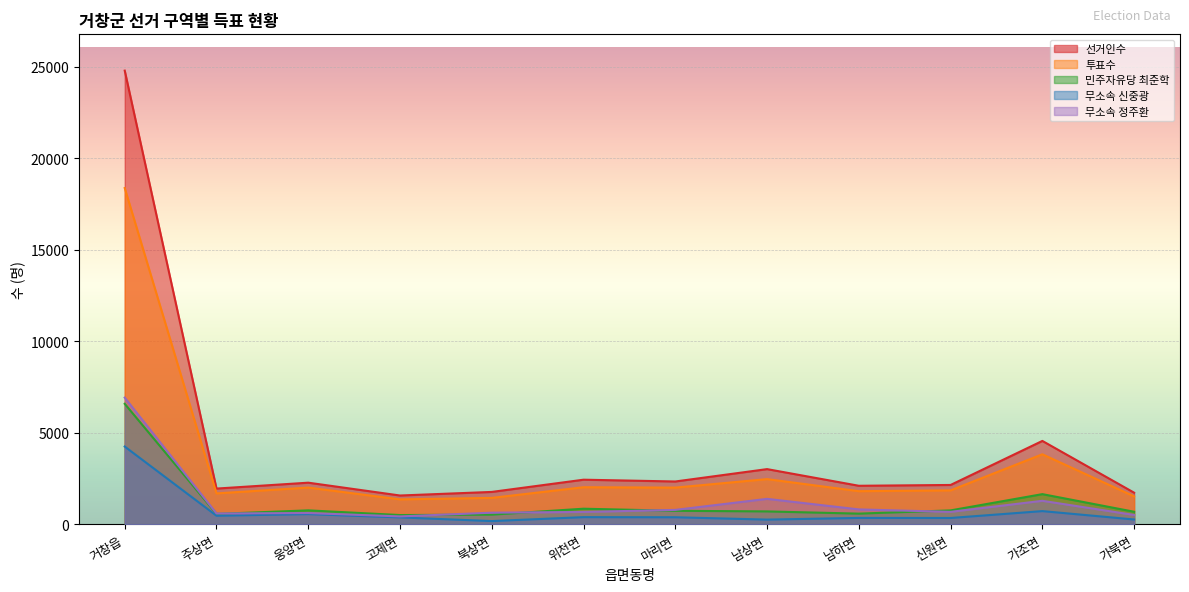

True or false: 민주자유당 최준학 has more than 0 interior local peaks.

True